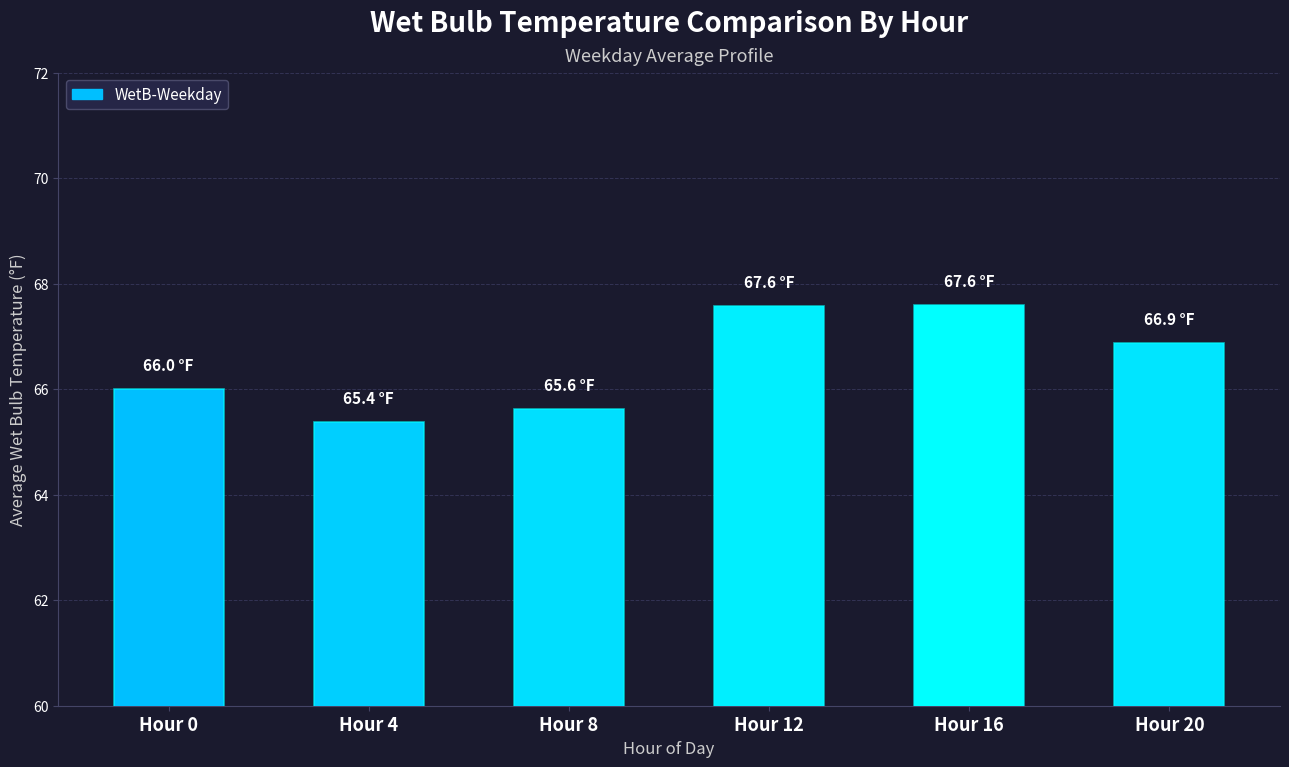

What is the minimum value shown in the chart?

65.4